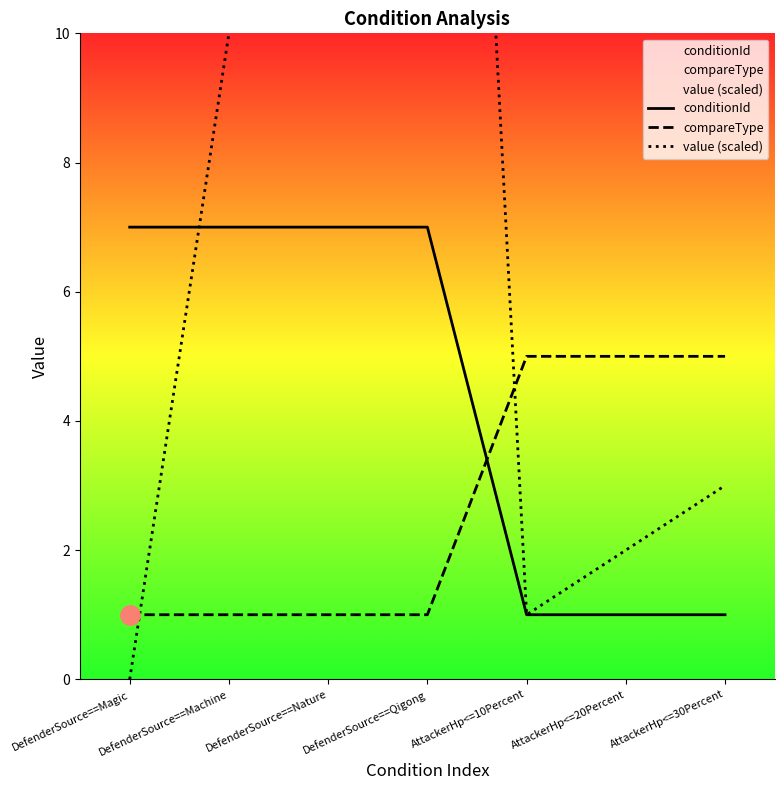

Rank the series by their average value, from lowest to highest.

compareType, conditionId, value (scaled)